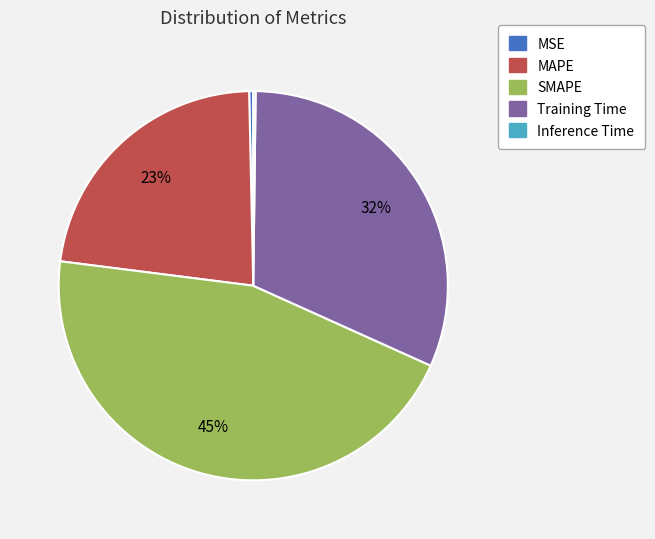

Which category has the biggest portion of the pie?

SMAPE